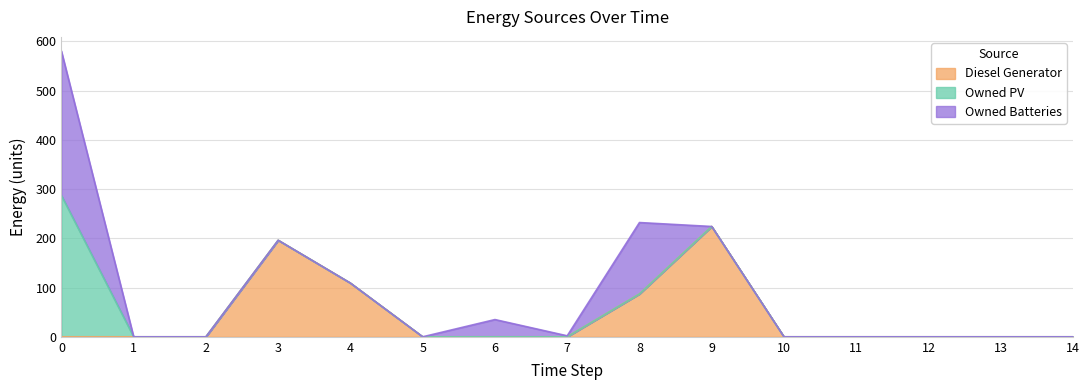

Rank the series by their average value, from highest to lowest.

Diesel Generator, Owned Batteries, Owned PV